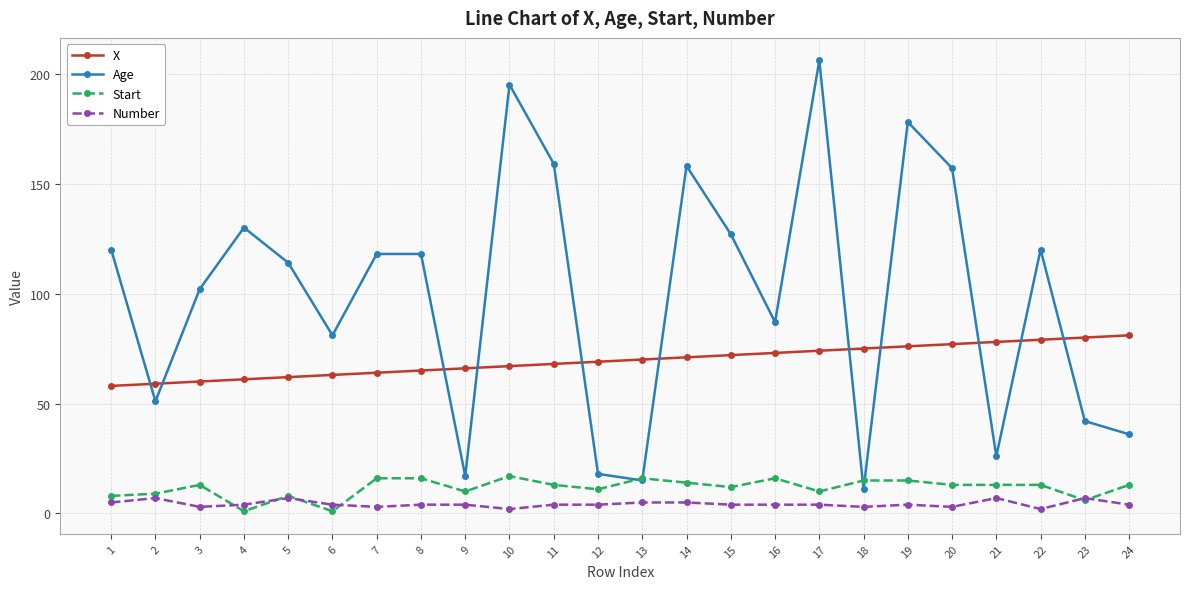

True or false: Number and Start intersect in this chart.

True